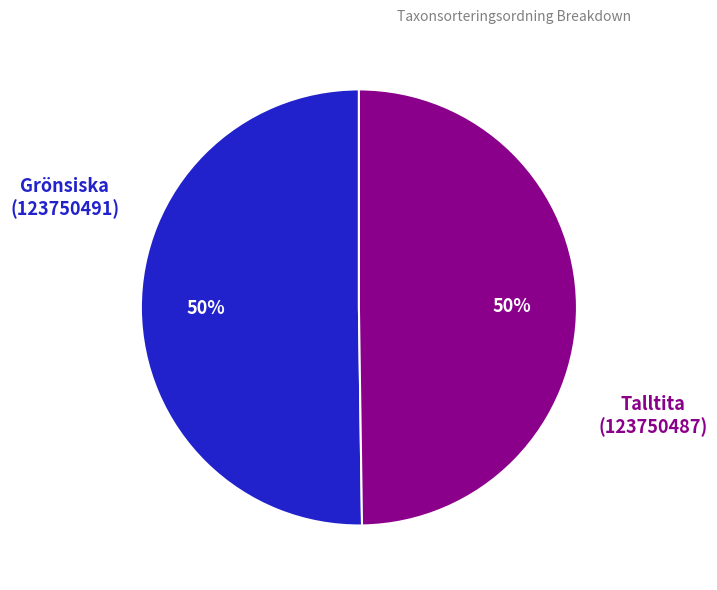

To the nearest percent, what is the average slice percentage?

50%